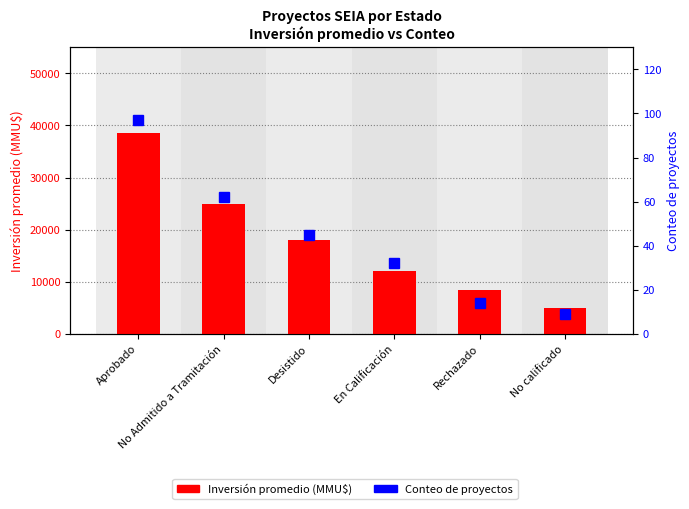

What is the label of the 1st bar from the left?

Aprobado